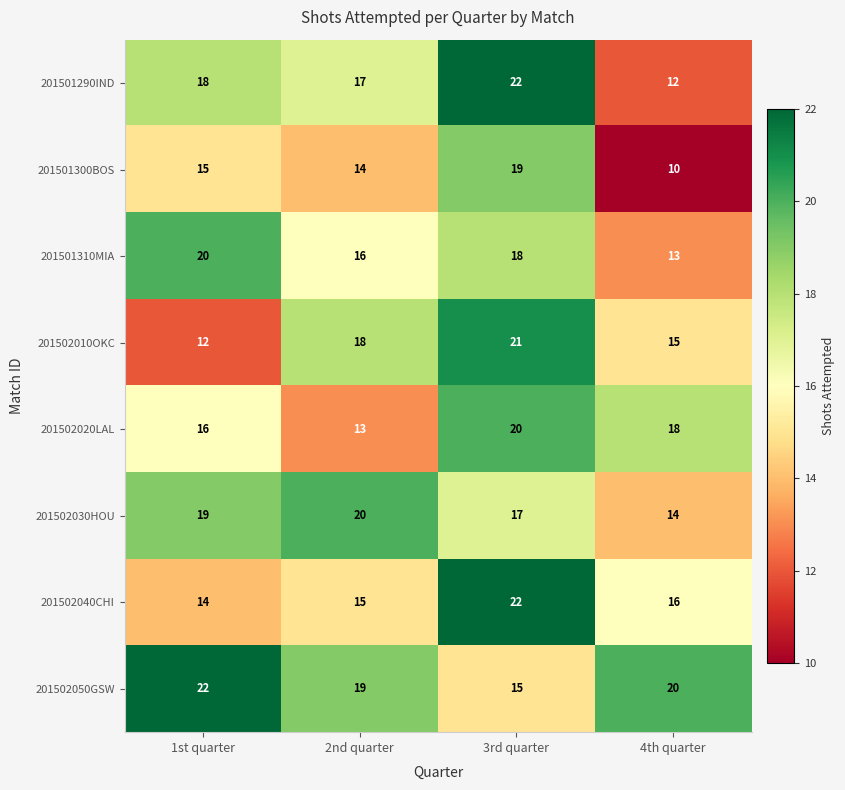

Read the 201502020LAL value at 3rd quarter.

20